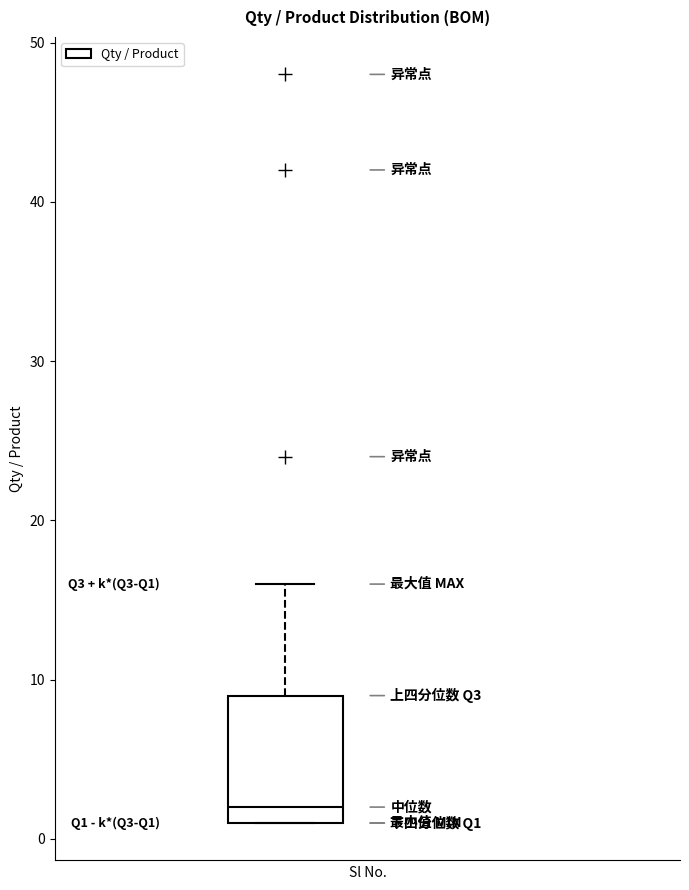

Transcribe this box plot: give where the median line is, the range the box spans, and where the two whiskers end, as read against the y-axis. The values are not printed on the chart, so give them approximately, as read against the axis.

median 2, box 1 to 9, whiskers 1 to 16